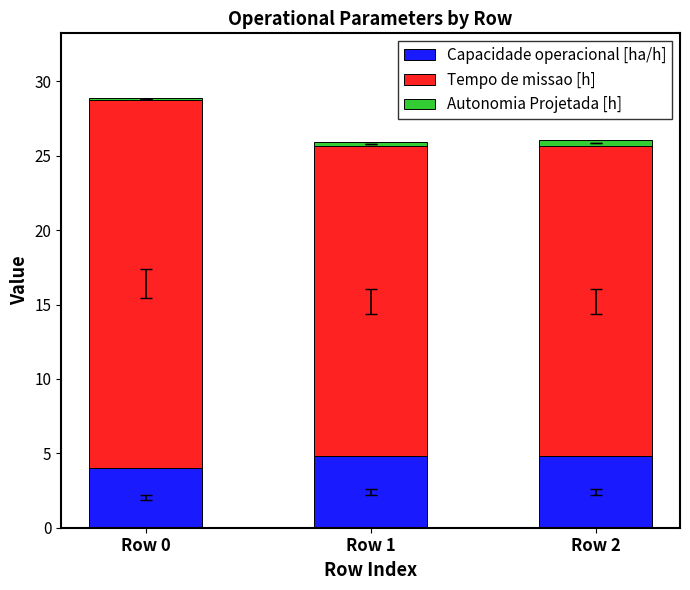

What is the difference between the Capacidade operacional [ha/h] values at Row 0 and Row 1?

0.7